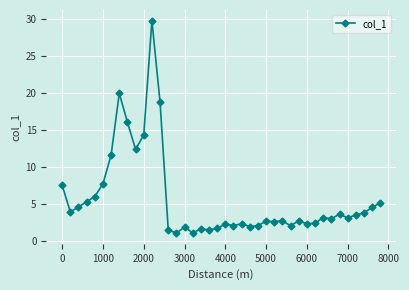

What is the value of the 9th point from the left?

16.1